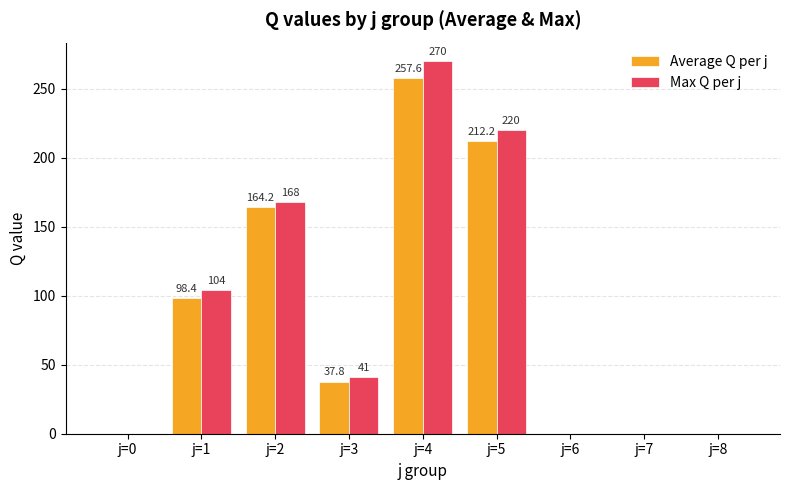

Which series has the largest total across all categories?

Max Q per j